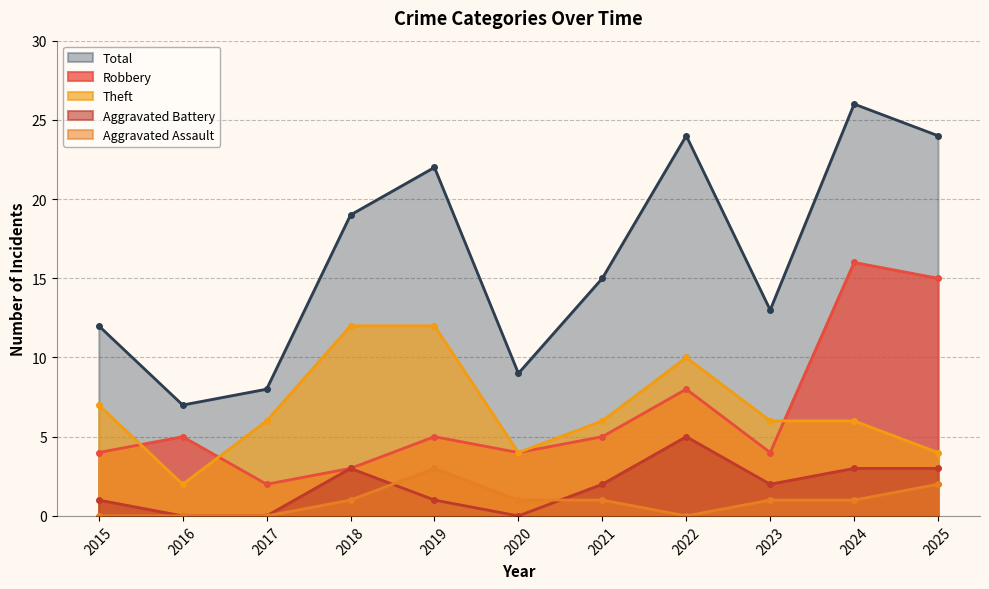

Which series changed the most between 2016 and 2024?

Total